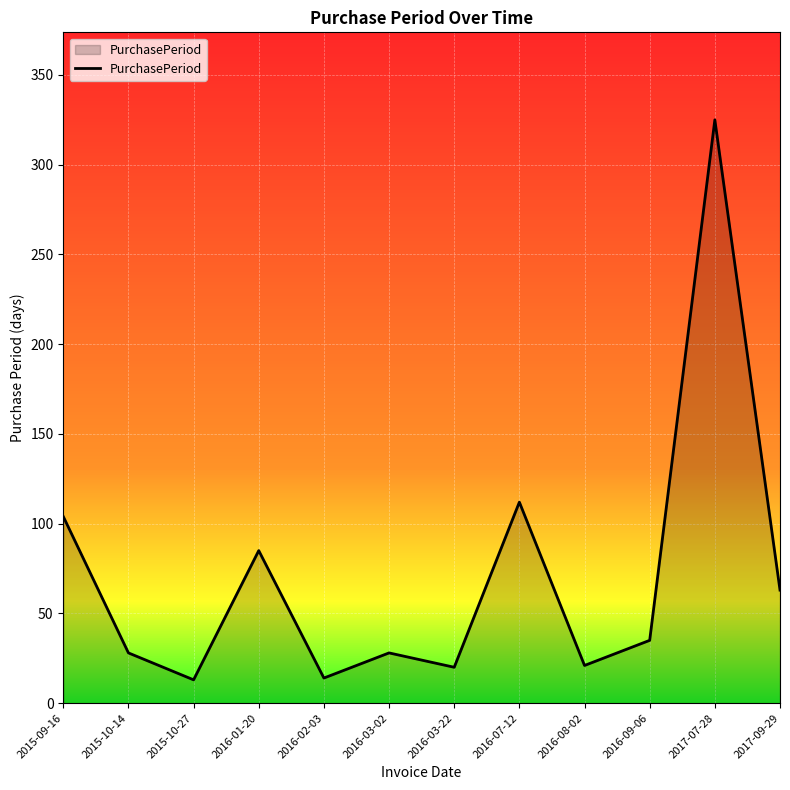

Count the number of data series in this chart.

1